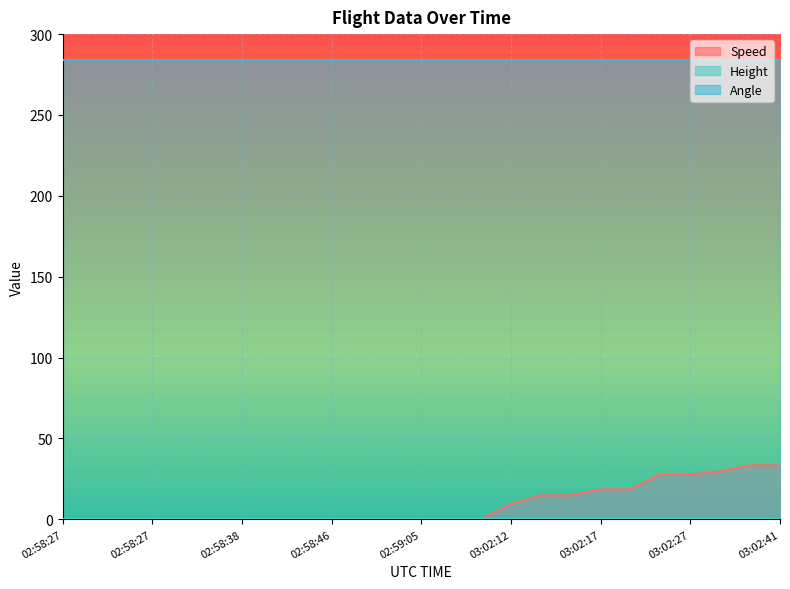

Is the value of Speed at 03:00:09 greater than the value of Height at 02:58:27?

No